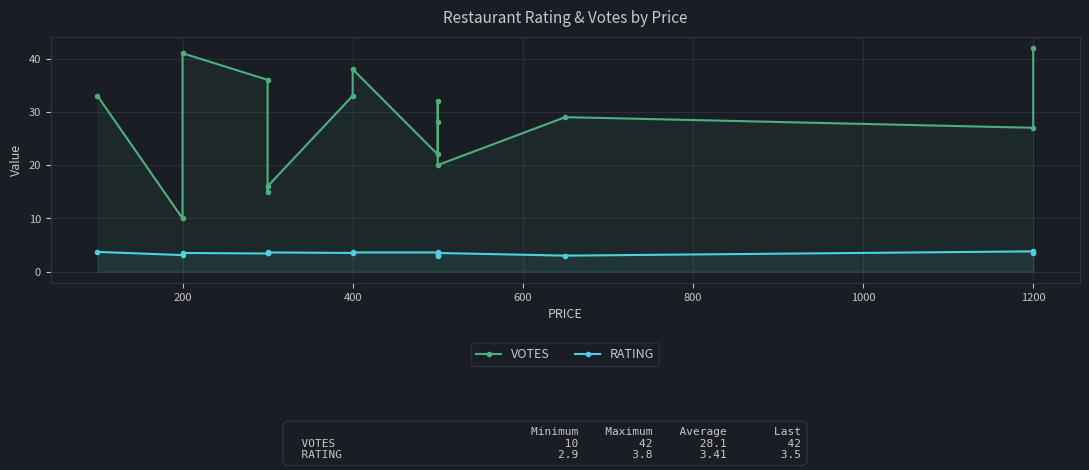

Where is the first local minimum for RATING?

200